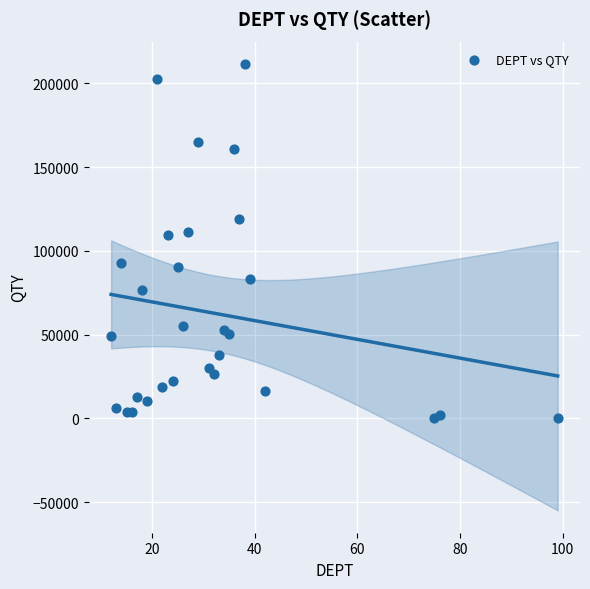

What is the range of Y values (max minus min)?

211531.8